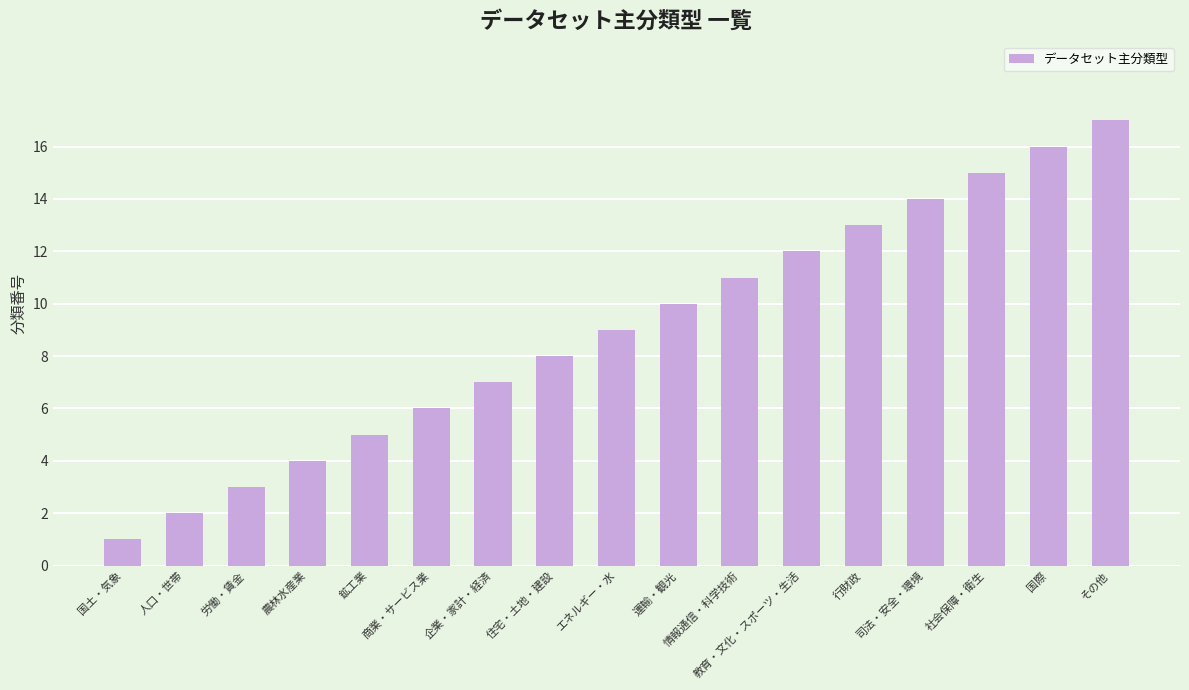

What is the greatest value displayed?

17